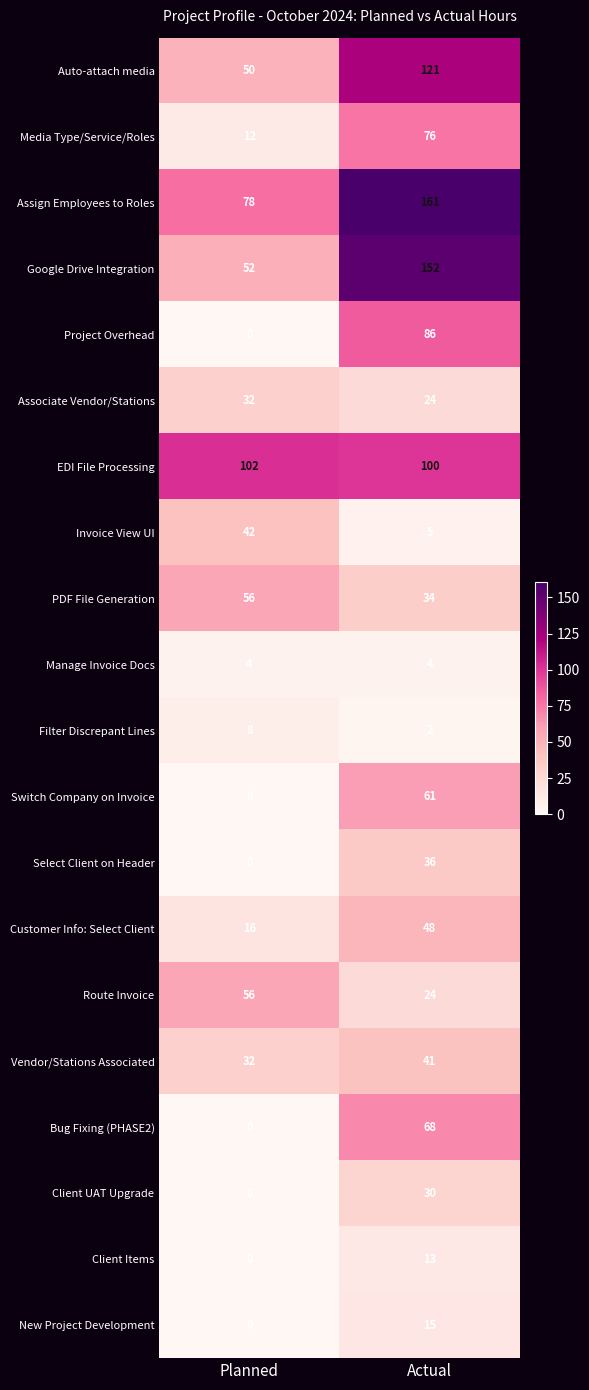

Where is Client Items nearest to the value 6?

Planned